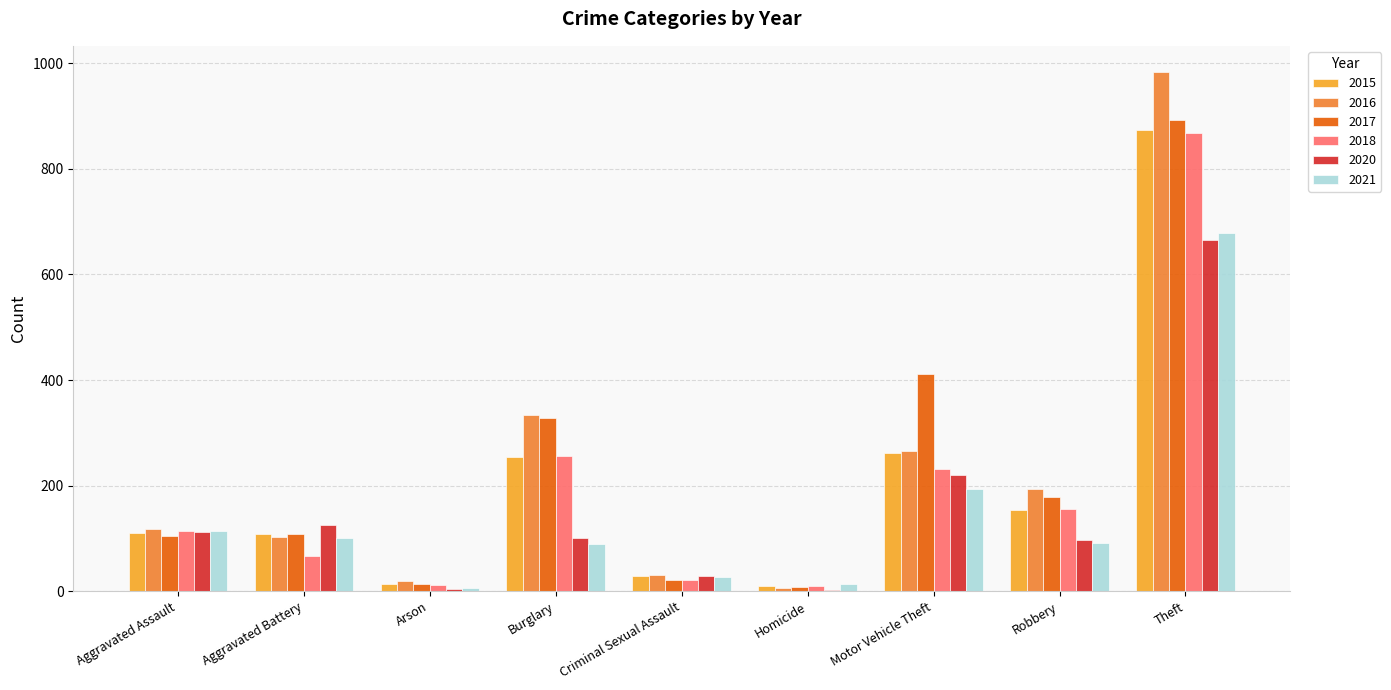

Which series changed the most between Motor Vehicle Theft and Theft?

2016